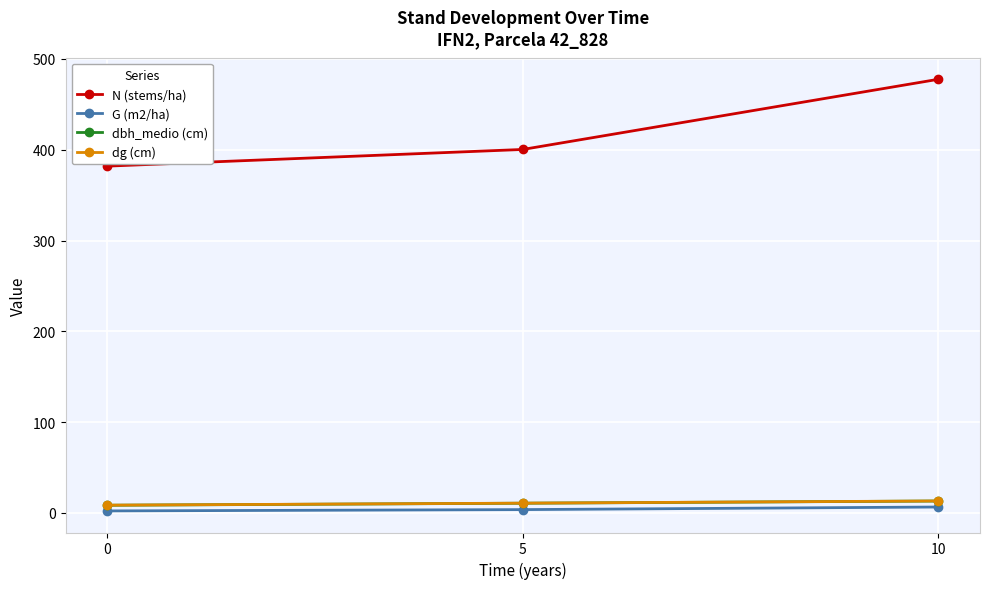

What value does the dbh_medio (cm) series have at 5?

10.7